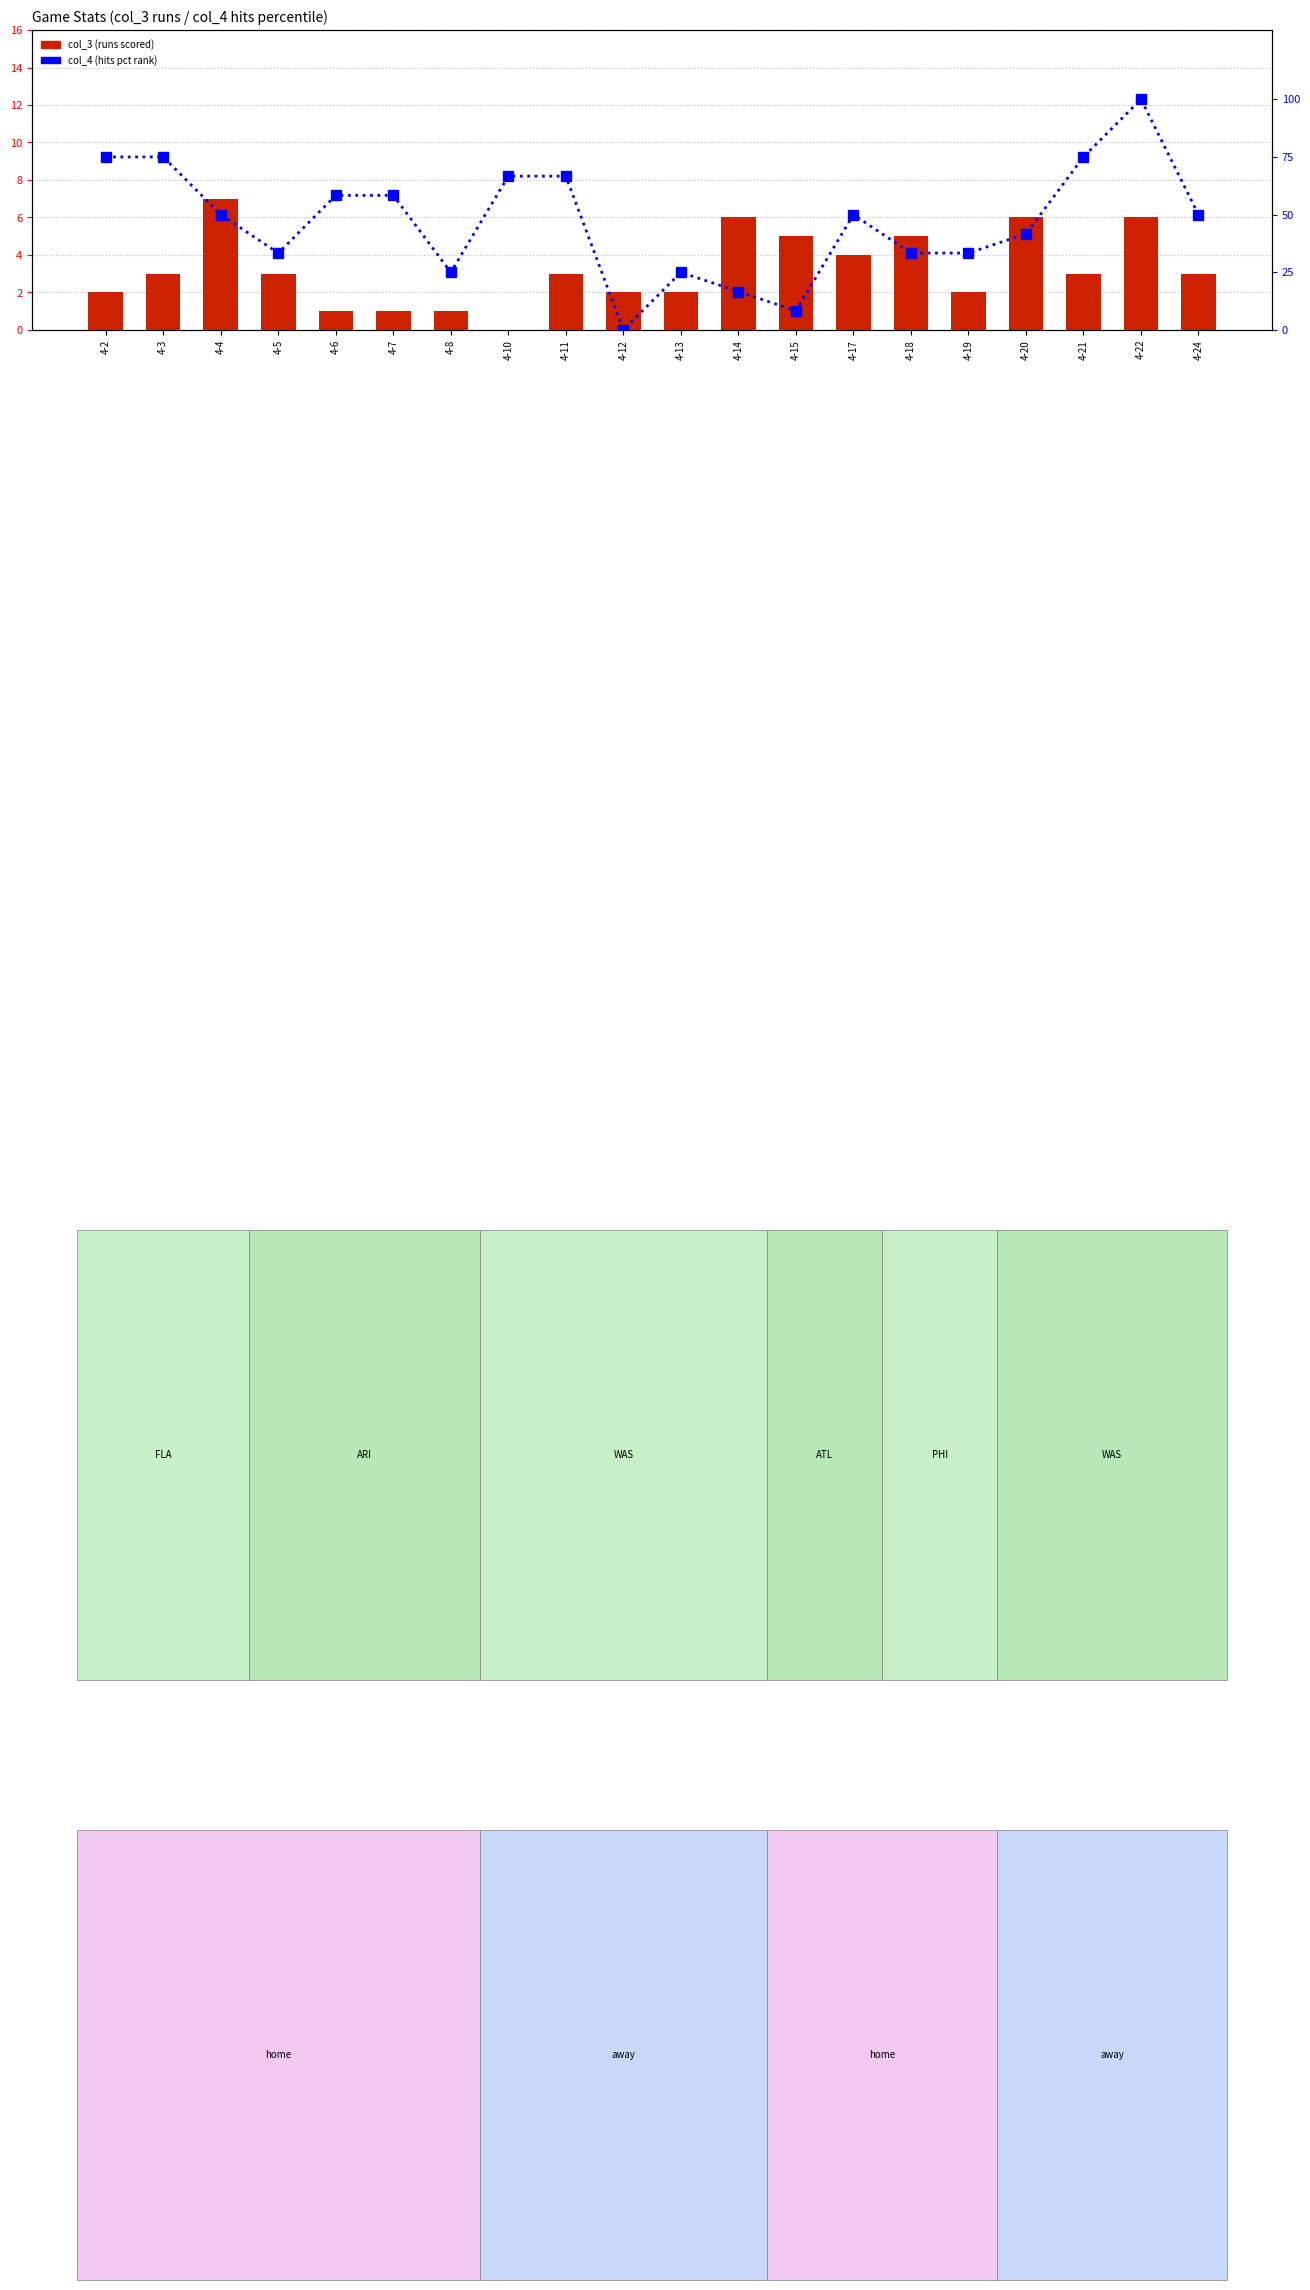

Reading left to right, list all the values displayed in this chart.

col_3: 4-2=2.0	4-3=3.0	4-4=7.0	4-5=3.0	4-6=1.0	4-7=1.0	4-8=1.0	4-10=0.0	4-11=3.0	4-12=2.0	4-13=2.0	4-14=6.0	4-15=5.0	4-17=4.0	4-18=5.0	4-19=2.0	4-20=6.0	4-21=3.0	4-22=6.0	4-24=3.0
col_4 (pct): 4-2=75.0	4-3=75.0	4-4=50.0	4-5=33.3	4-6=58.3	4-7=58.3	4-8=25.0	4-10=66.7	4-11=66.7	4-12=0.0	4-13=25.0	4-14=16.7	4-15=8.3	4-17=50.0	4-18=33.3	4-19=33.3	4-20=41.7	4-21=75.0	4-22=100.0	4-24=50.0